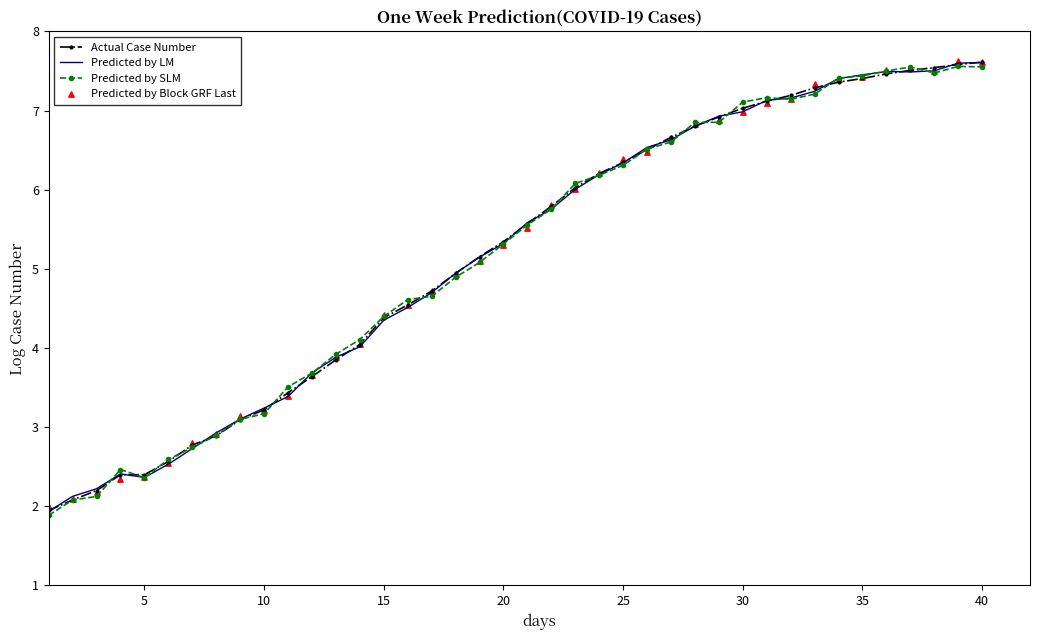

What is the highest value of the Predicted by LM series?

7.6